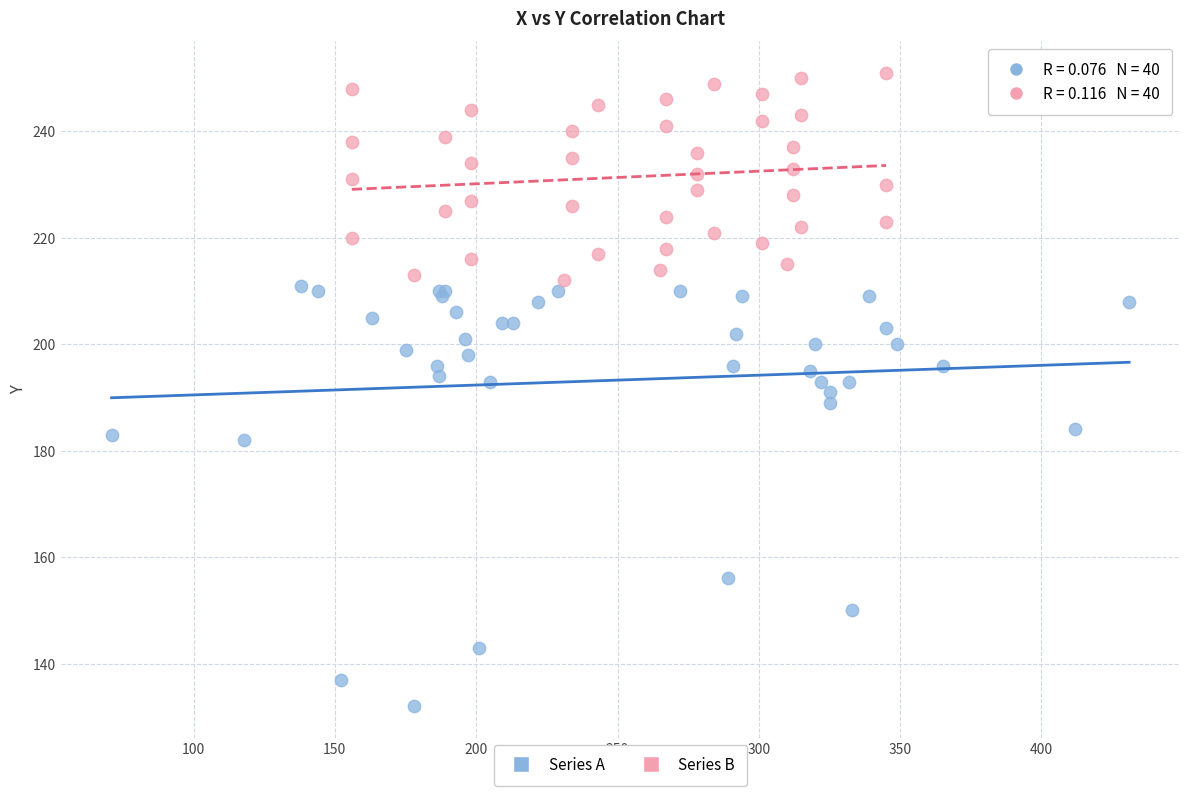

What are all the series names shown in the legend?

Series A, Series B